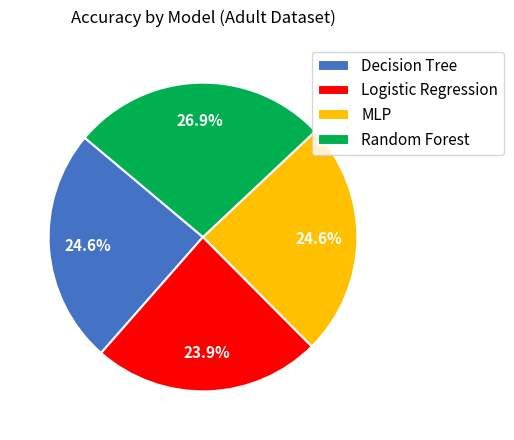

Is it true that Logistic Regression is 15% of the pie?

False